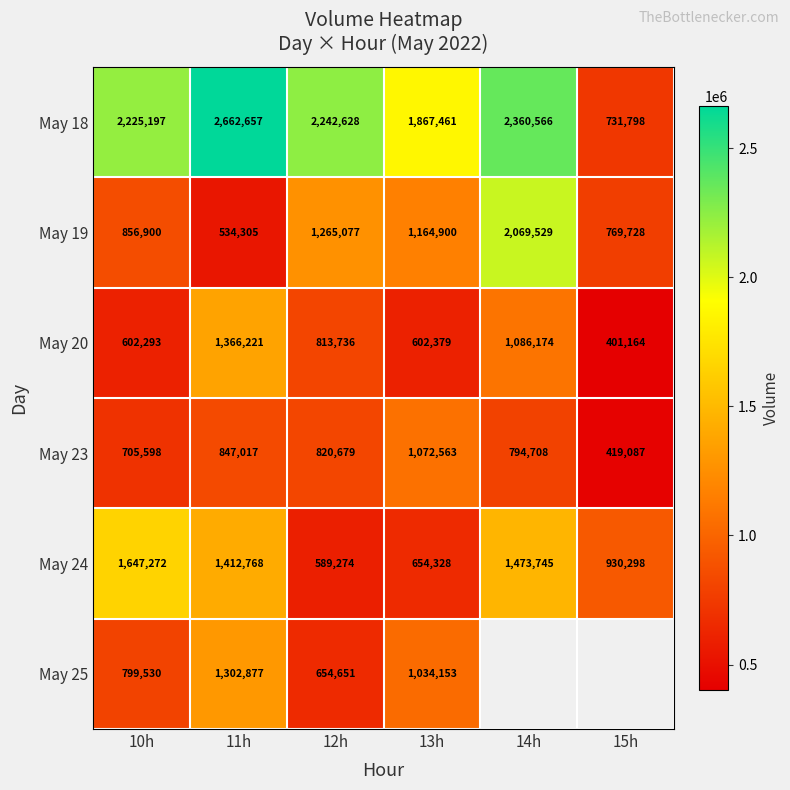

Rank the categories by May 24 value from lowest to highest.

12h, 13h, 15h, 11h, 14h, 10h